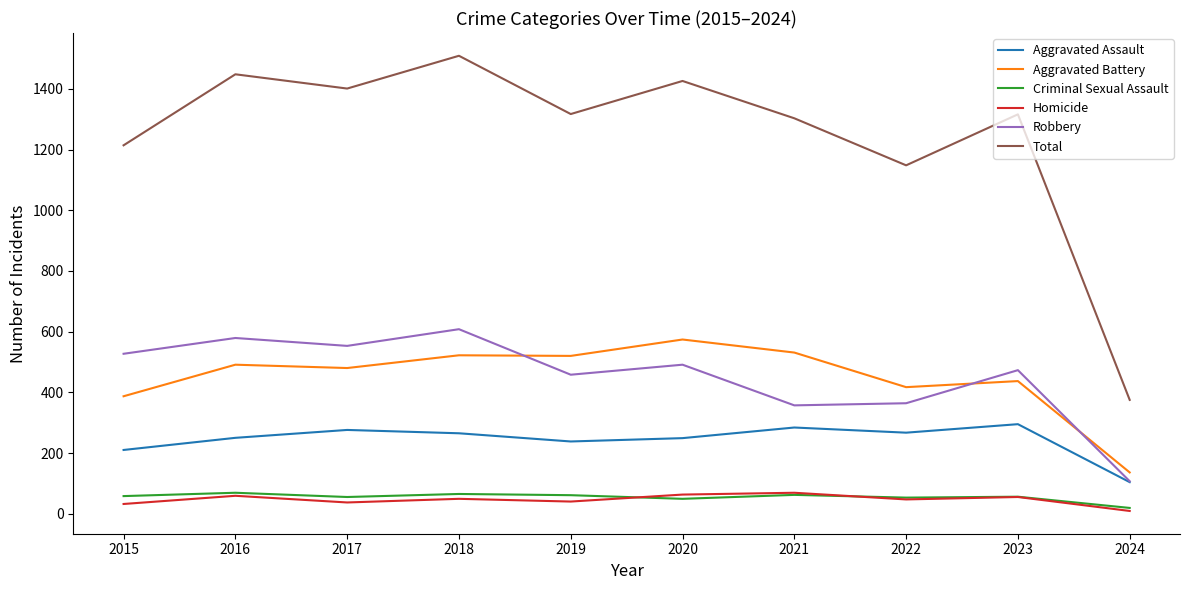

True or false: Robbery and Total cross at least once.

False